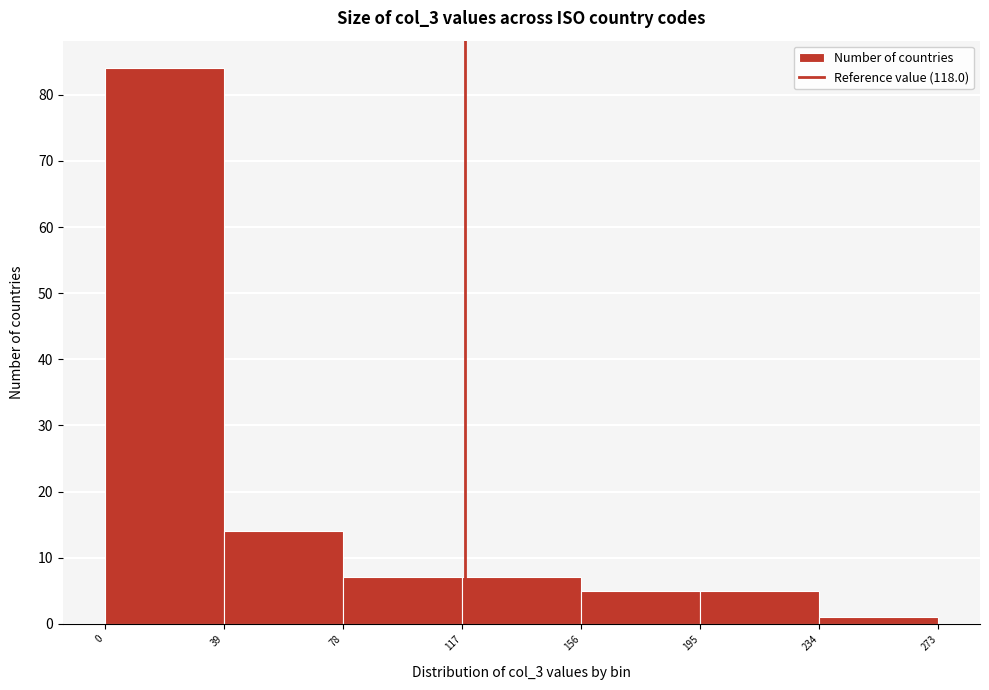

Which range on the x-axis has the tallest bar?

0 to 39